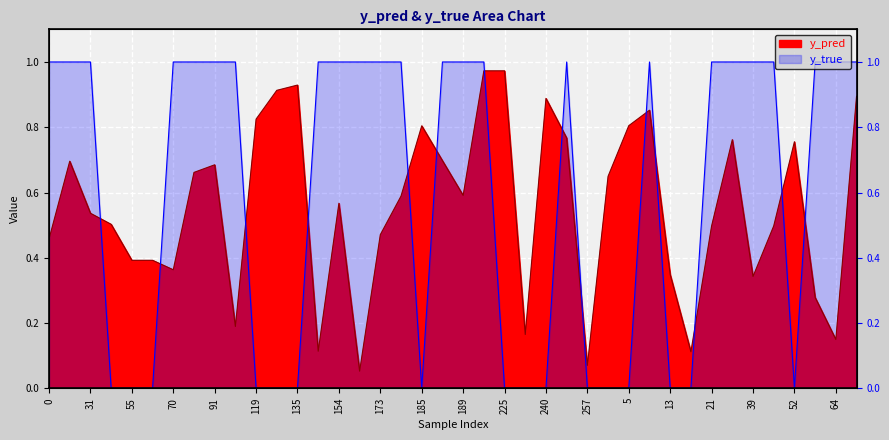

At which category is the sum across all series the highest?

223